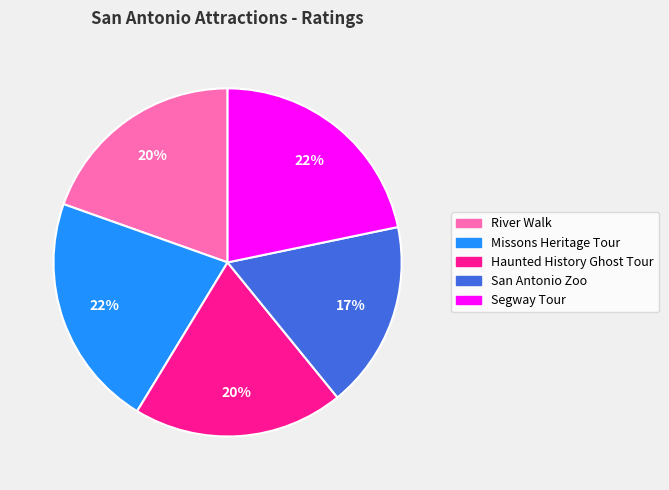

Is Segway Tour the majority of the pie?

No